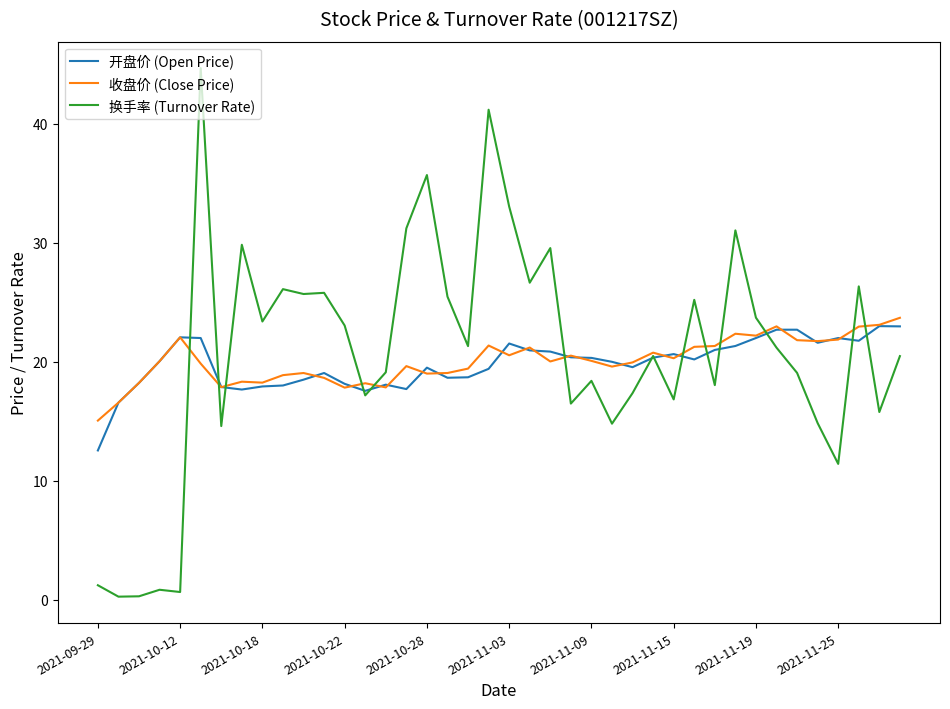

What is the sum of all 开盘价 (Open Price) values?

794.2